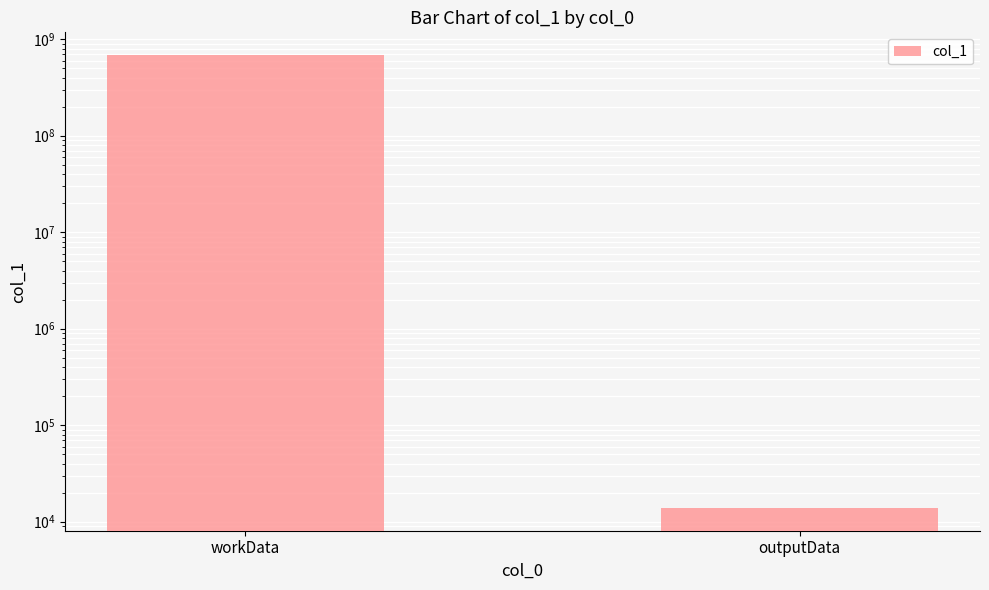

What is the difference between the values at outputData and workData?

686670632